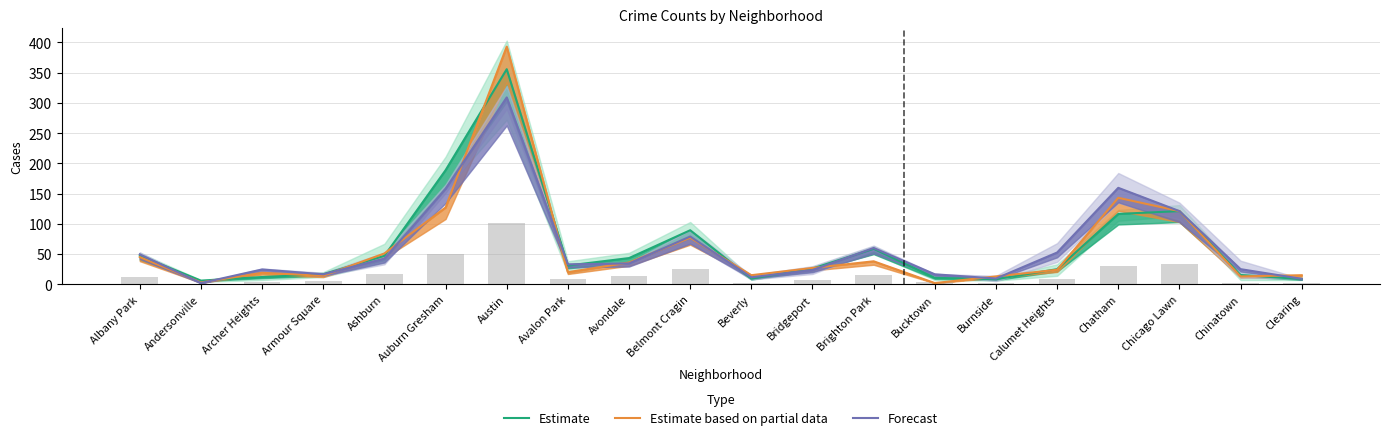

Count the number of categories in the chart.

20